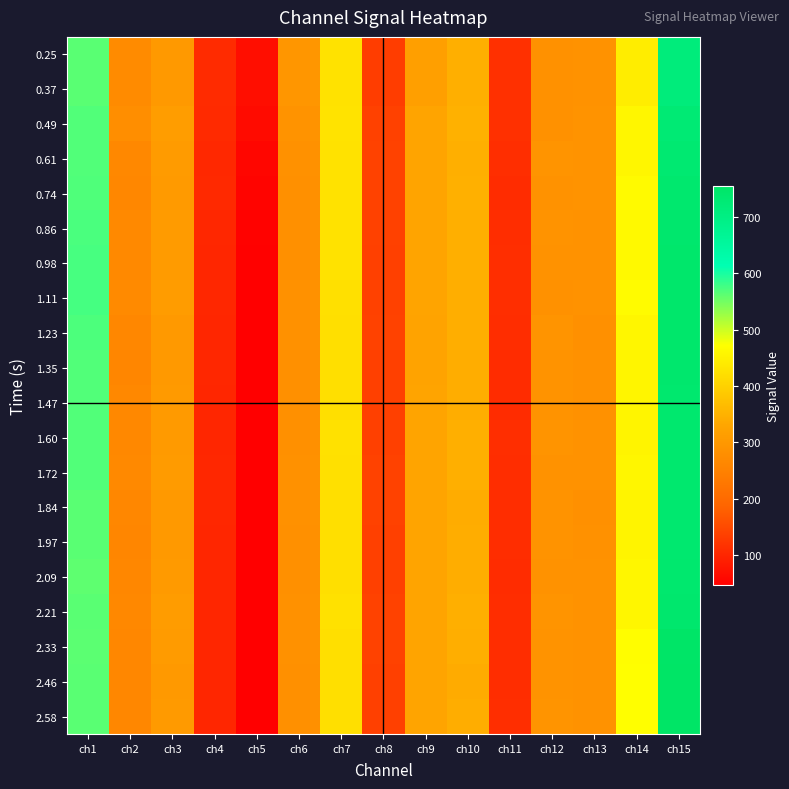

Between ch4 and ch12, which series saw the biggest shift?

1.60